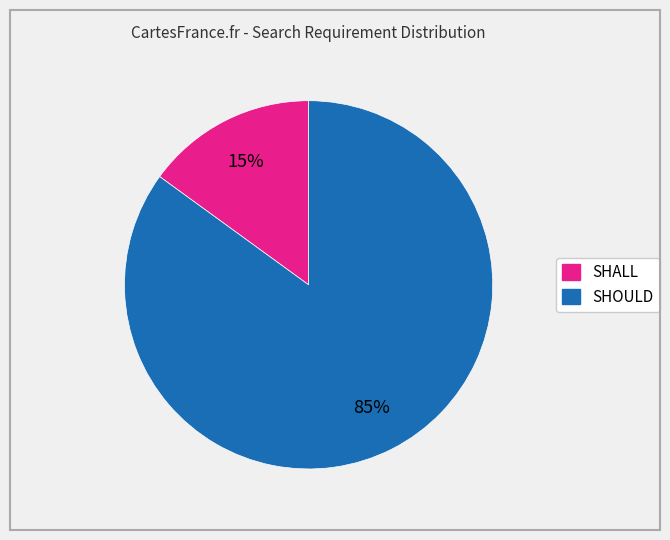

How many segments does this pie chart have?

2